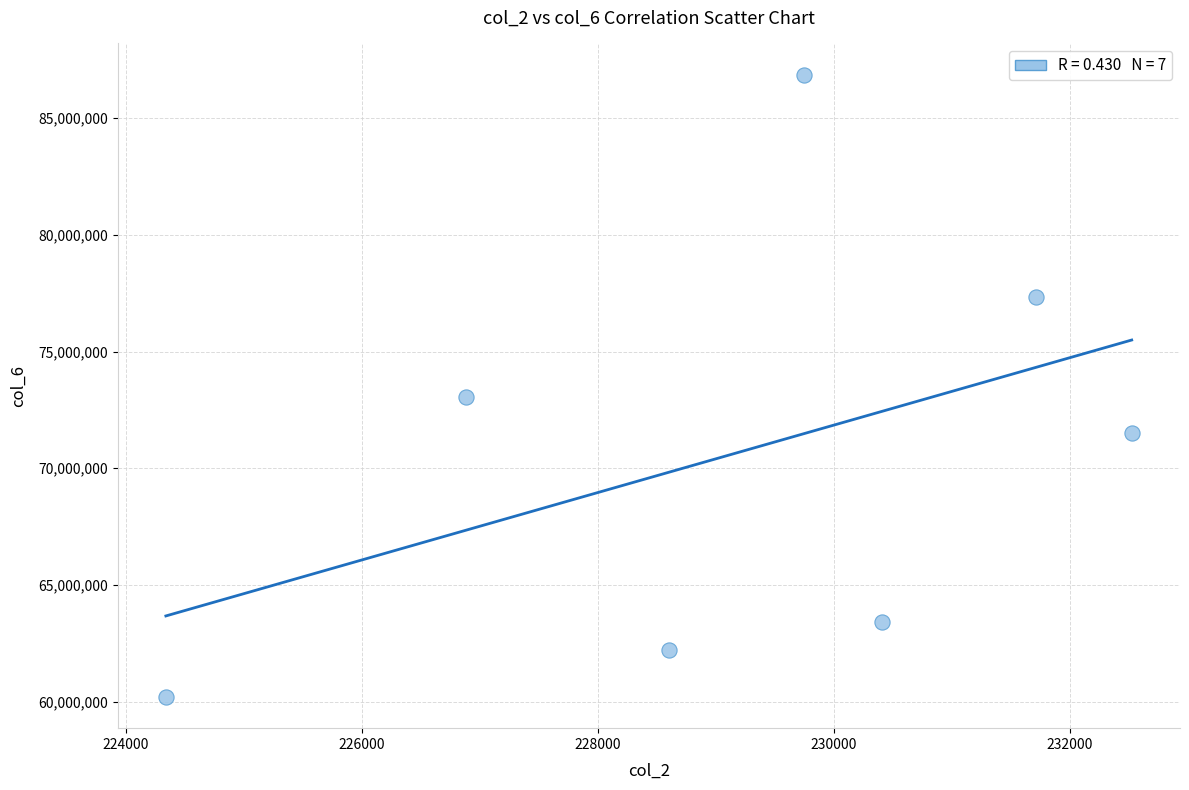

What is the range of X values (max minus min)?

8188.0